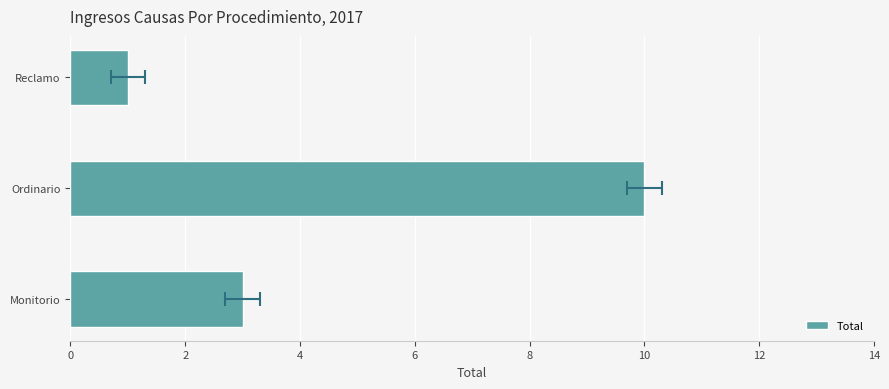

What is the minimum value shown in the chart?

1